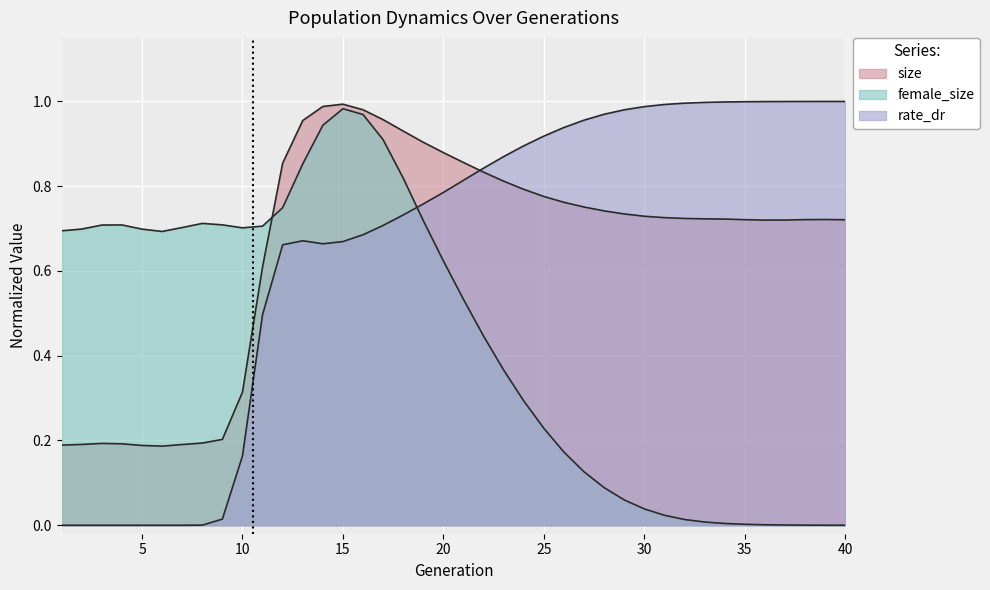

How many positive values does the rate_dr series have?

33